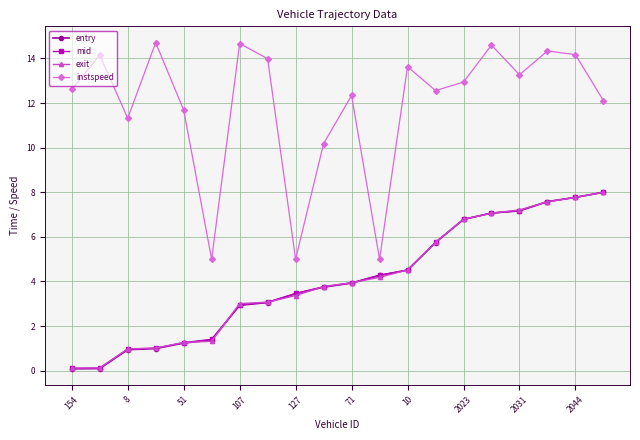

Which series has the widest spread of values?

instspeed